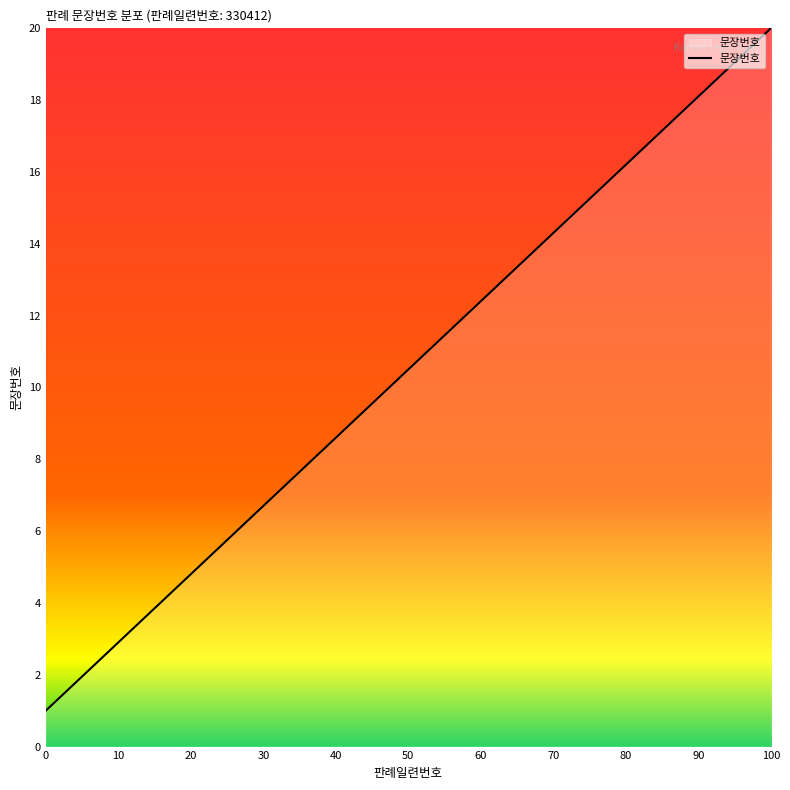

What is the greatest value displayed?

20